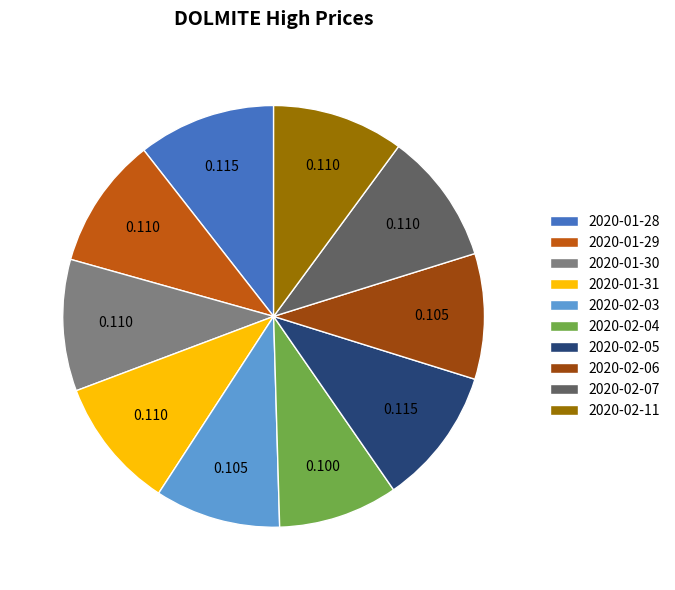

Does any single category account for the majority?

No